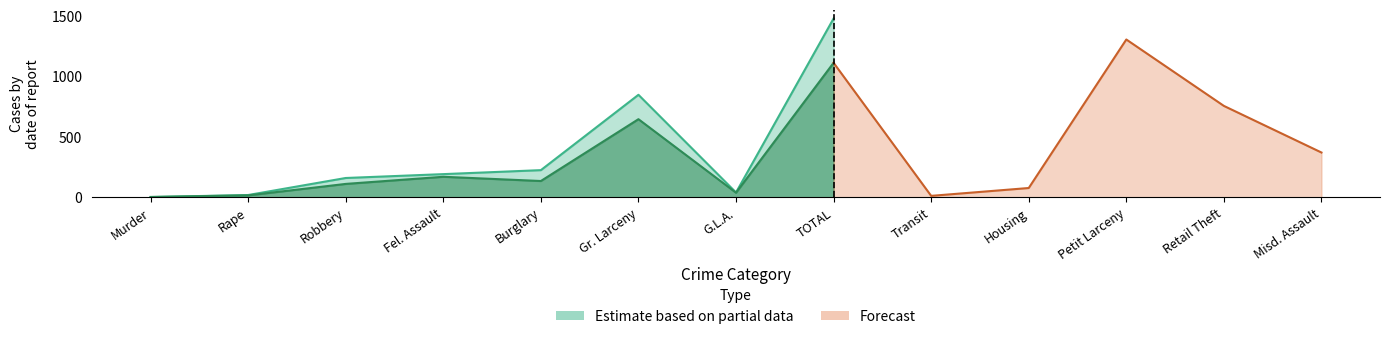

What is the difference between the maximum and minimum values in the Year to Date 2023 series?

1479